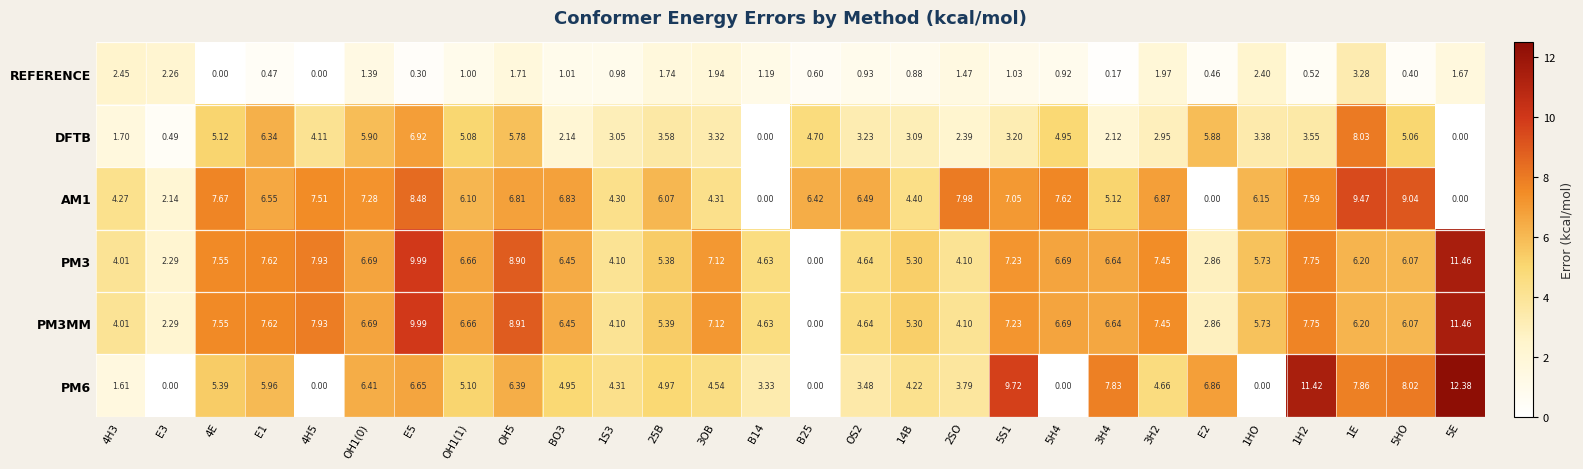

Is the value of PM6 at 5HO greater than the value of AM1 at E5?

No